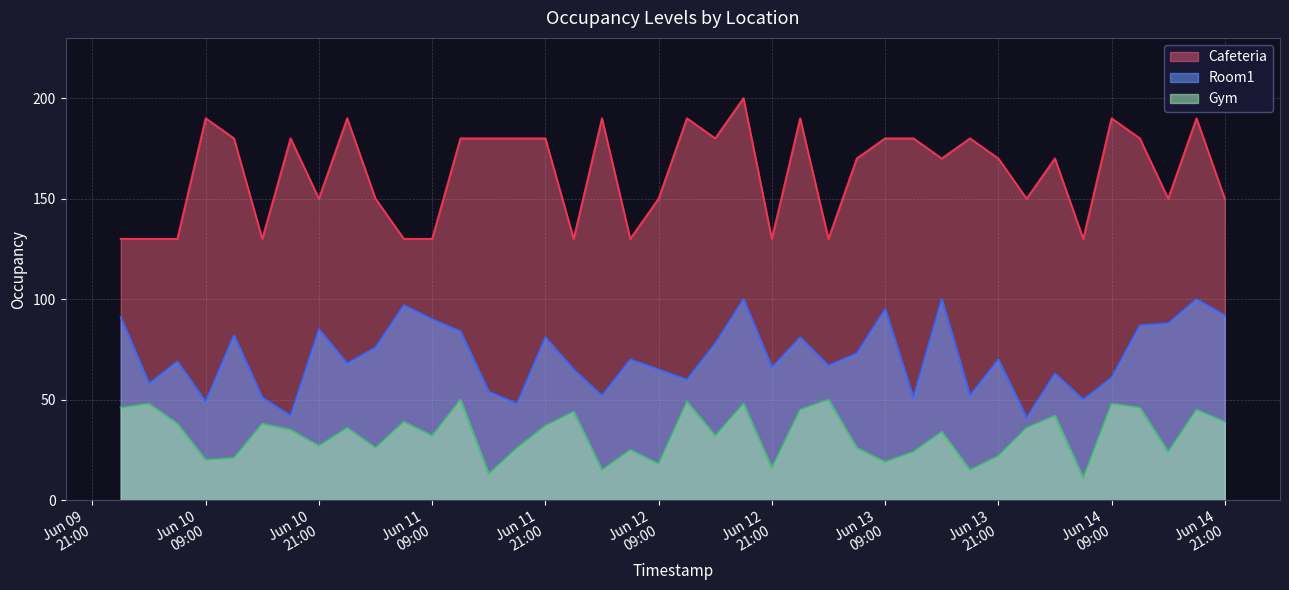

List the series in order of their overall mean, lowest first.

Gym, Room1, Cafeteria